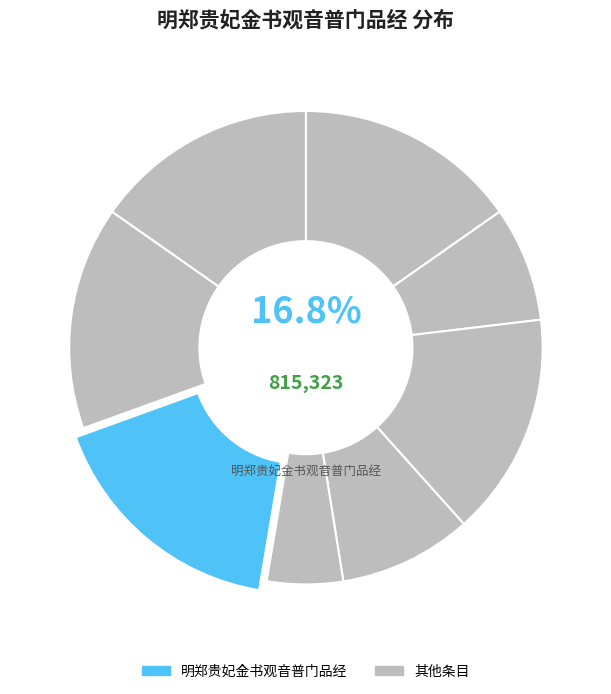

How many segments does this pie chart have?

8